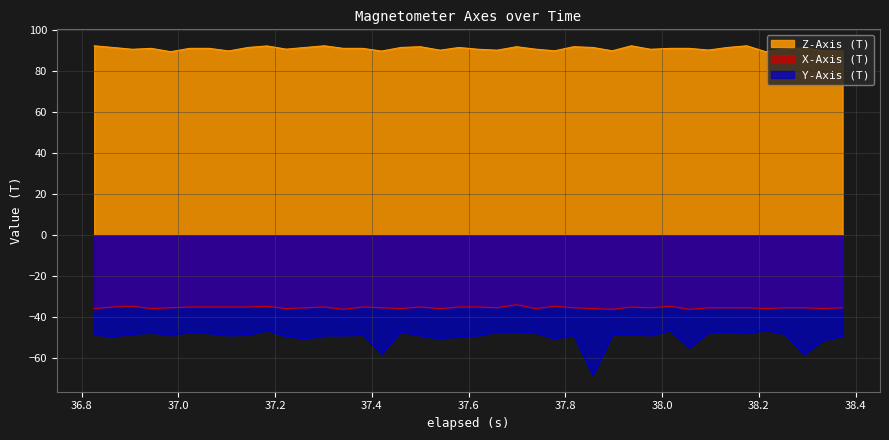

What is the greatest value displayed?

92.3